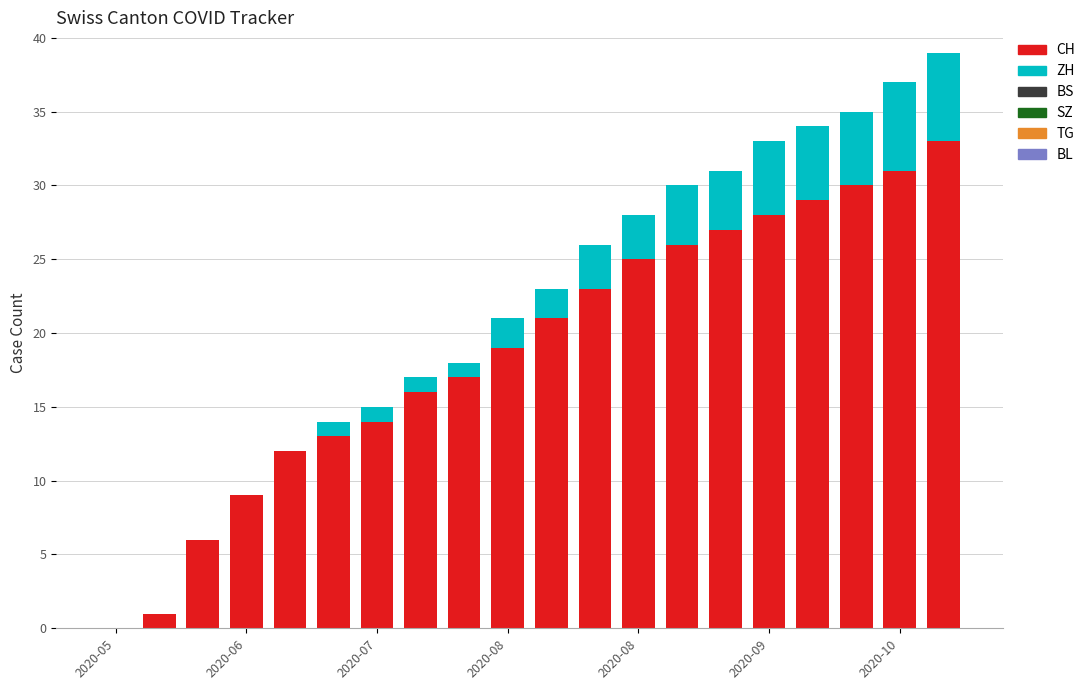

What is the highest value of the CH series?

33